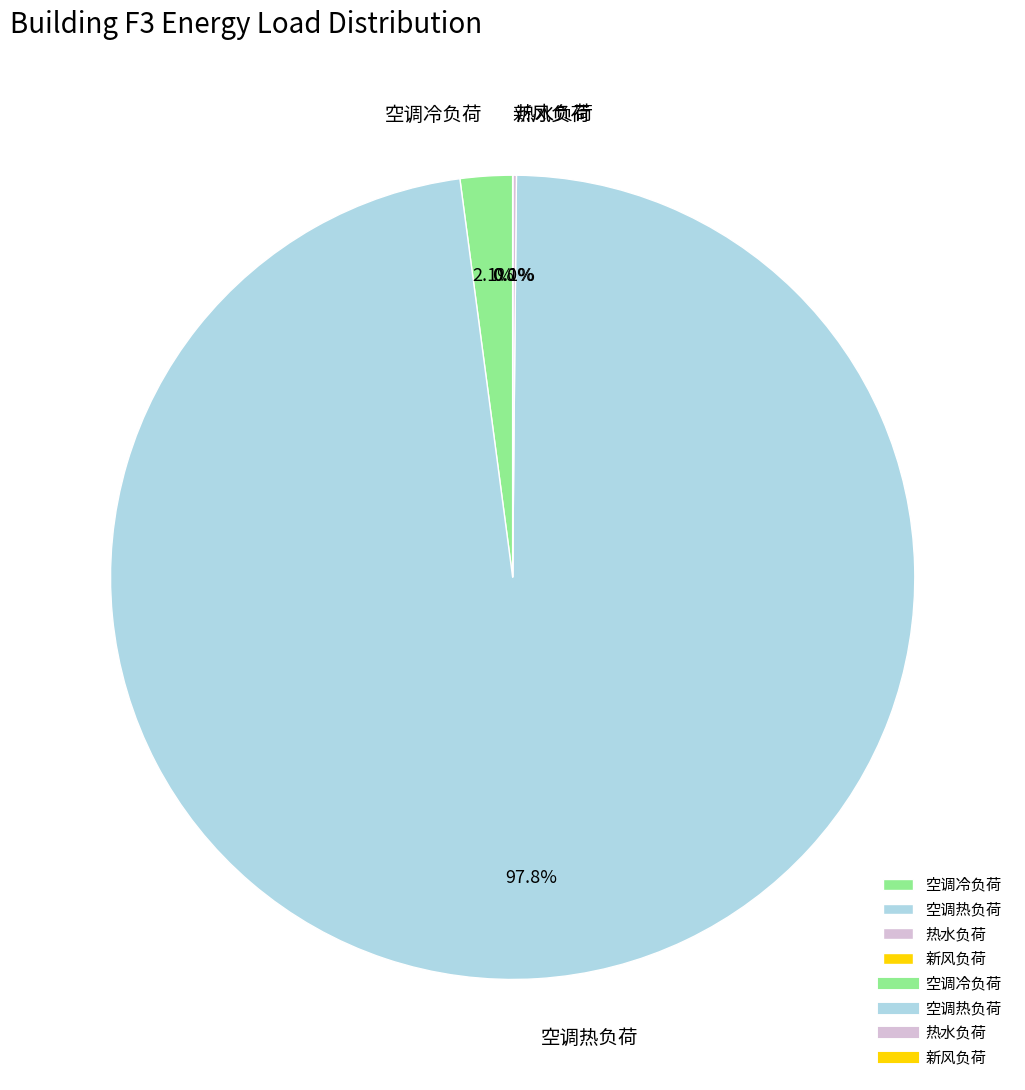

To the nearest percent, what is the difference between the largest and smallest slice percentages?

98%